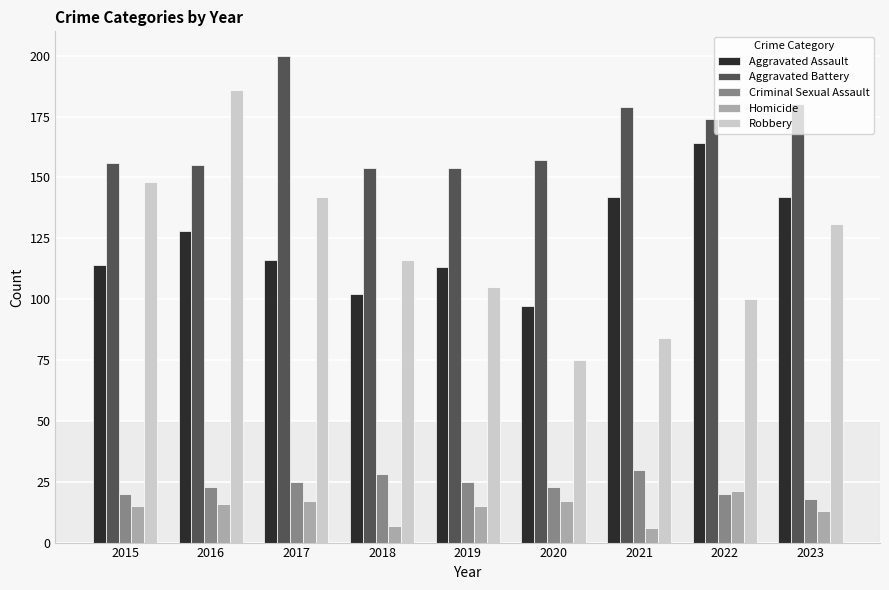

Count the number of data series in this chart.

5